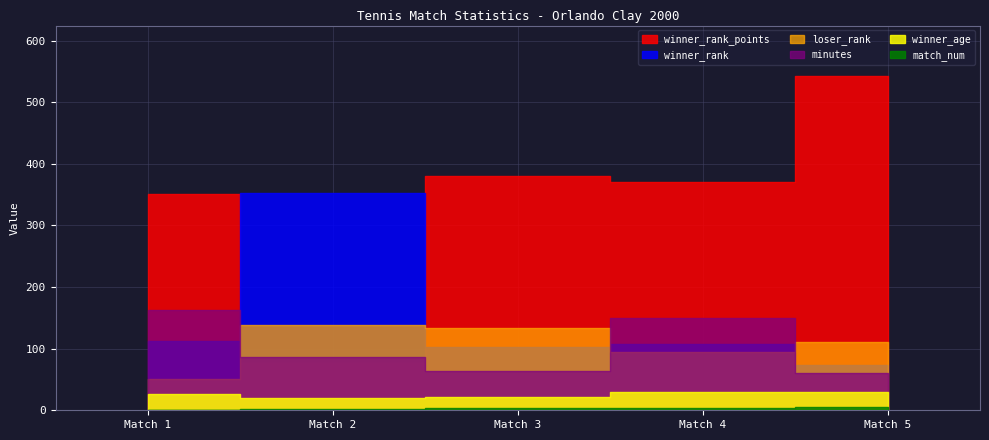

What is the minimum value for match_num?

1.0